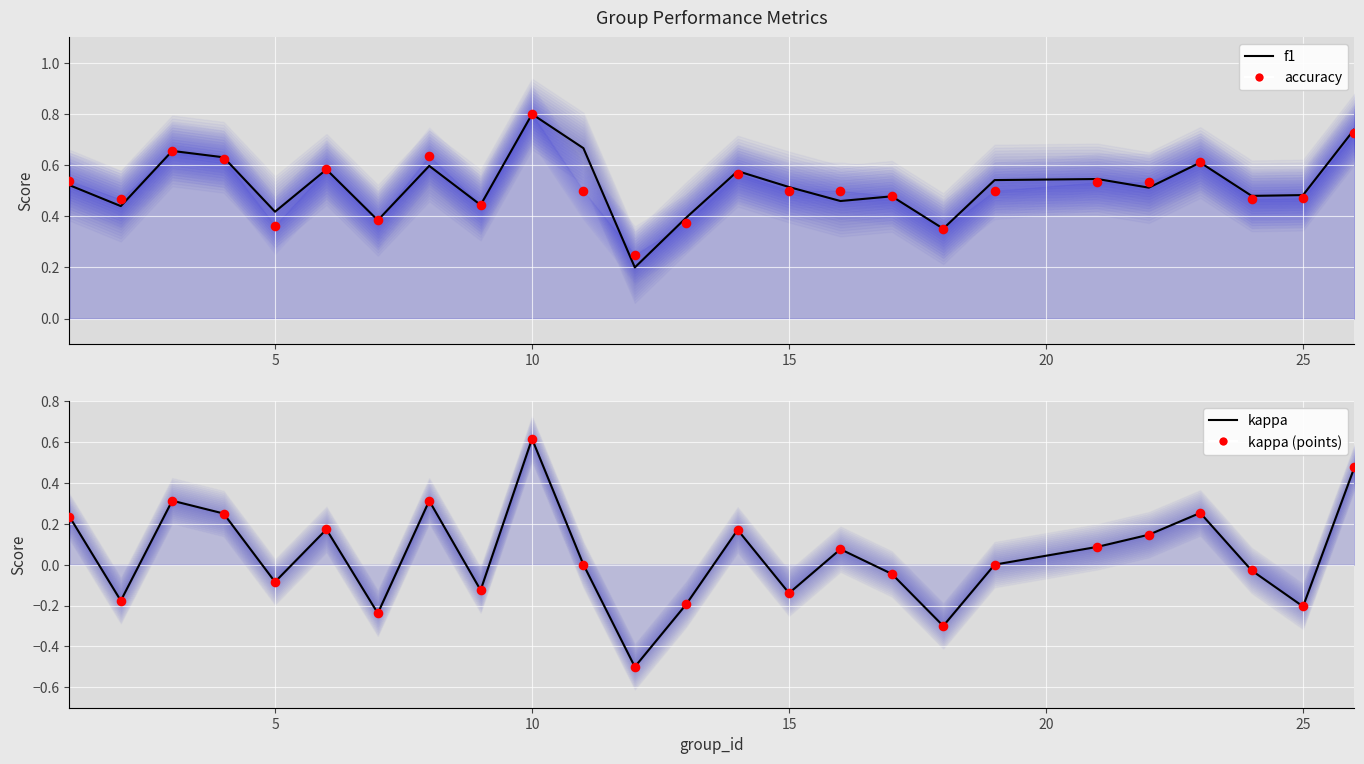

Which series reaches the maximum Y coordinate?

f1